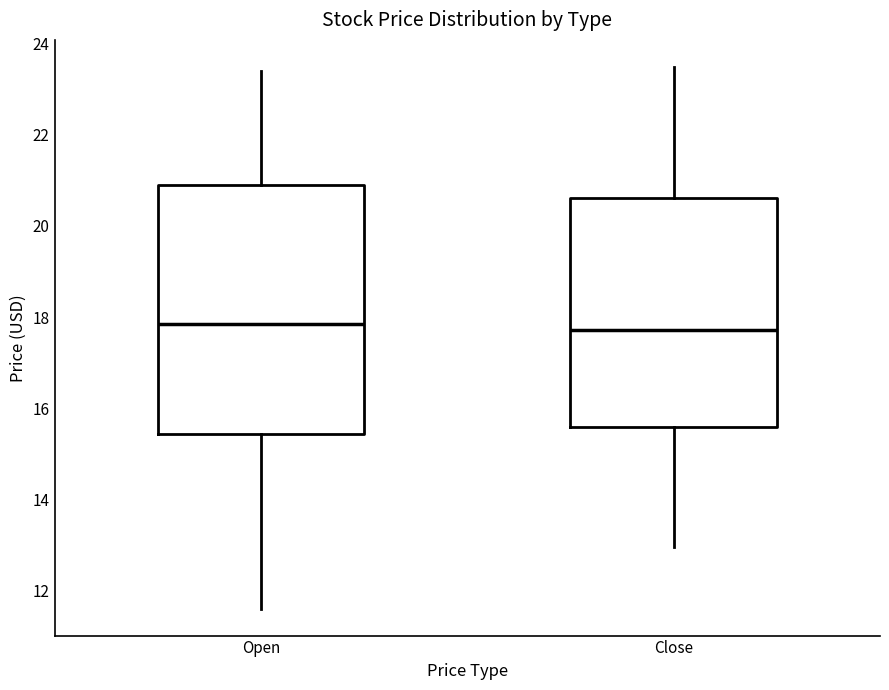

Reading left to right, transcribe this box plot: for each box, give where its median line is, the range the box spans, and where its two whiskers end, as read against the y-axis. The values are not printed on the chart, so give them approximately, as read against the axis.

Open: median 17.8, box 15.4 to 20.8, whiskers 11.6 to 23.4
Close: median 17.8, box 15.6 to 20.6, whiskers 13.0 to 23.4